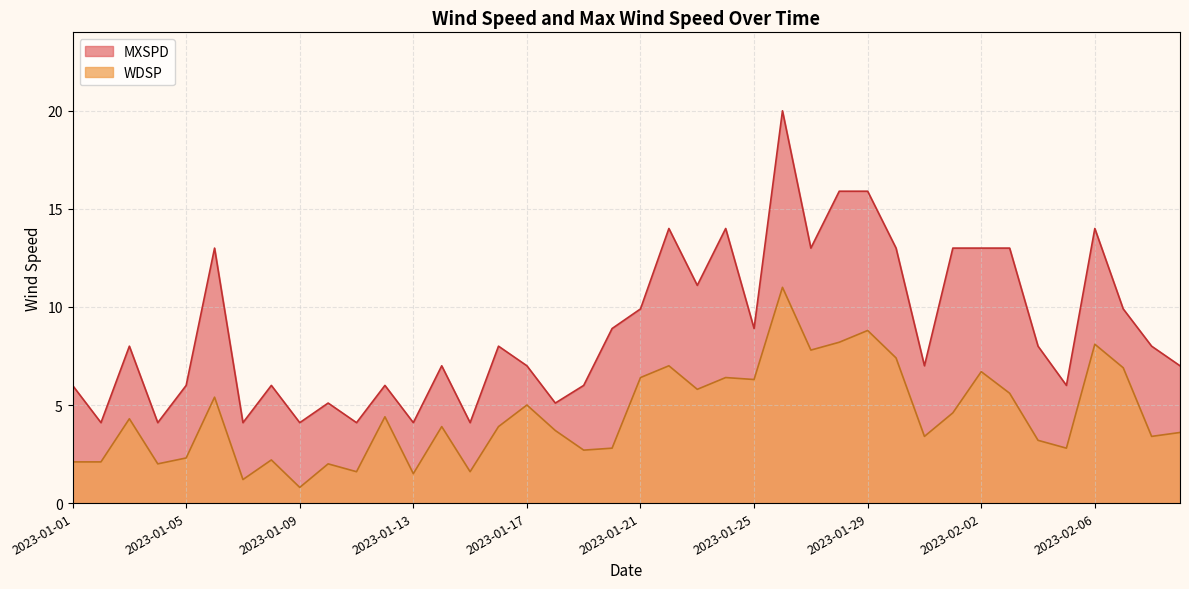

What is the maximum value shown in the chart?

20.0